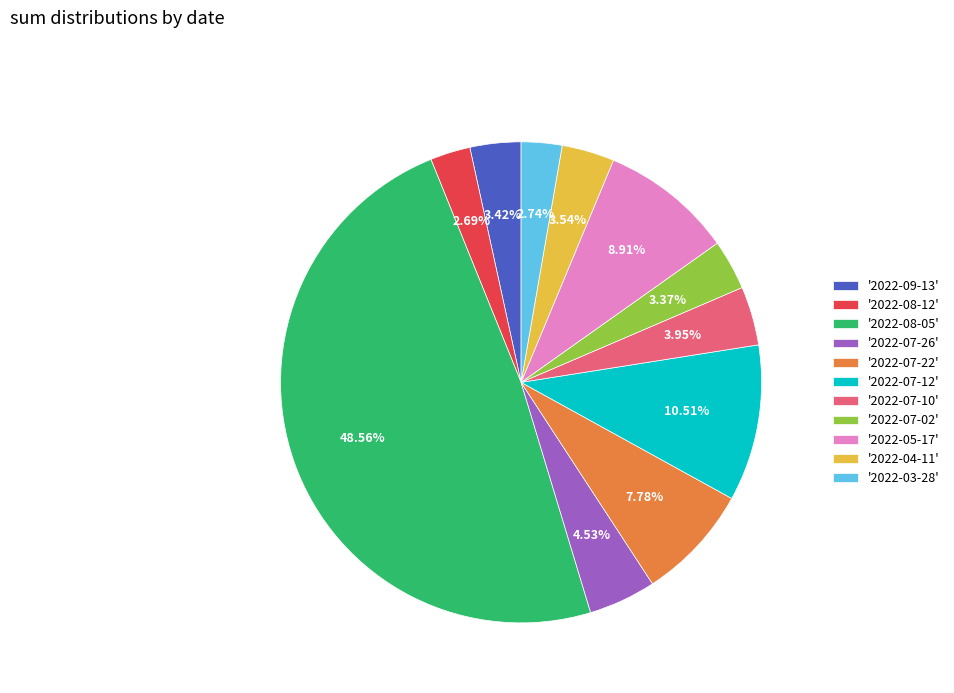

Is '2022-08-05' the majority of the pie?

No